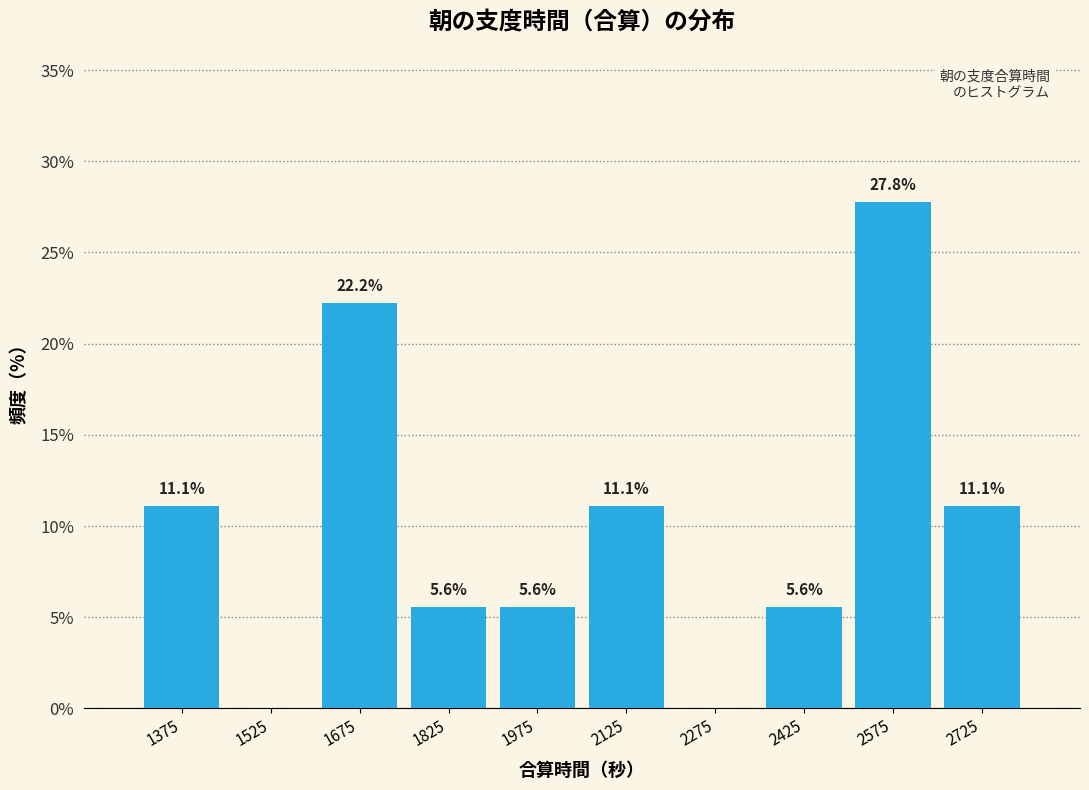

Which range on the x-axis has the tallest bar?

2500 to 2650